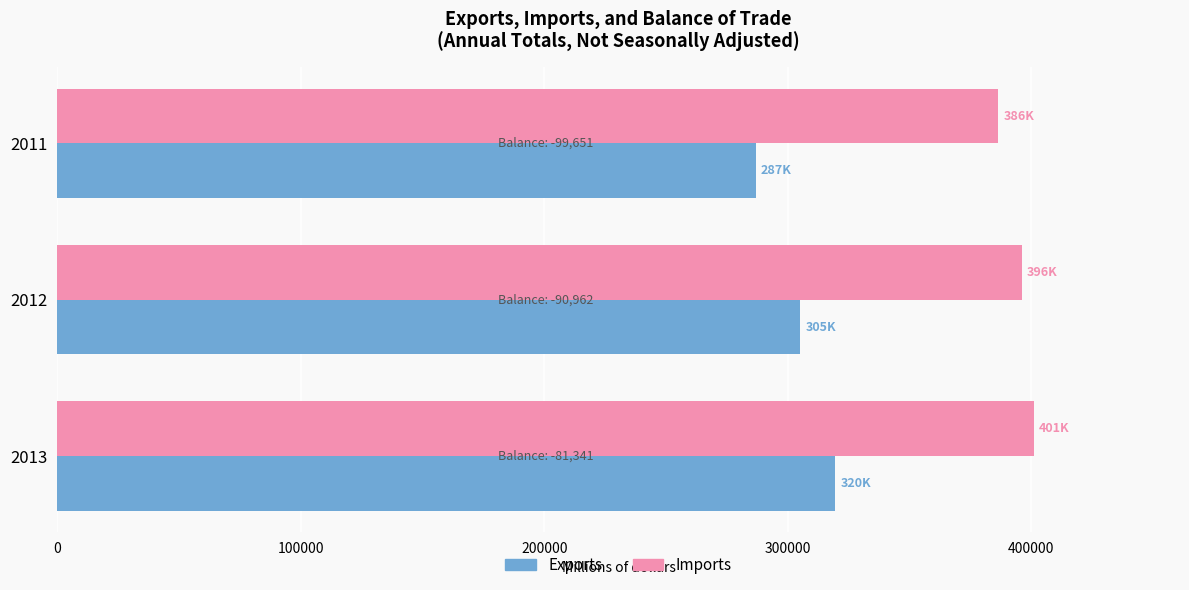

What is the difference between the highest and lowest values at 2013?

81341